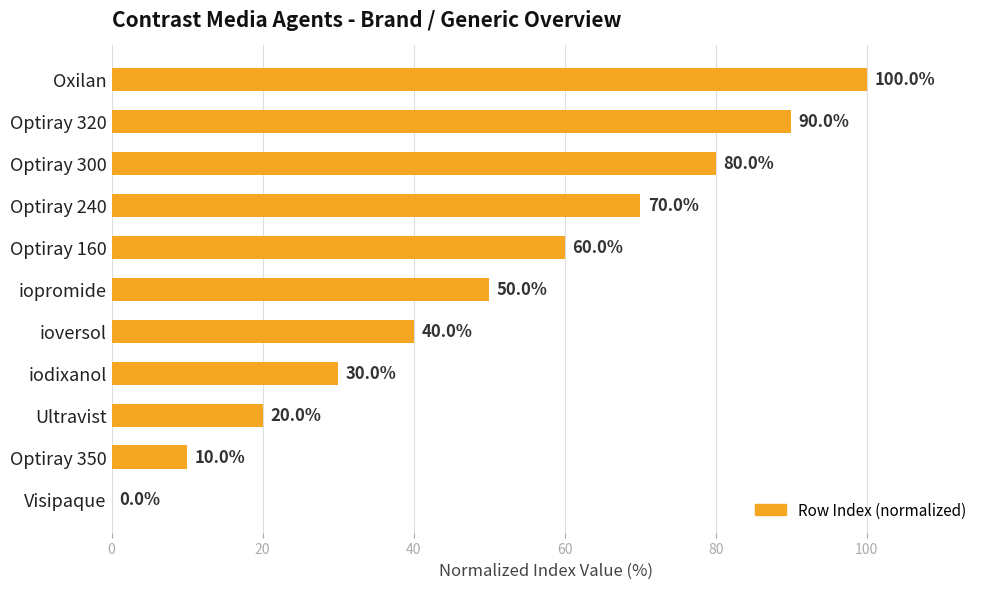

What is the change in value from ioversol to Optiray 160?

+20